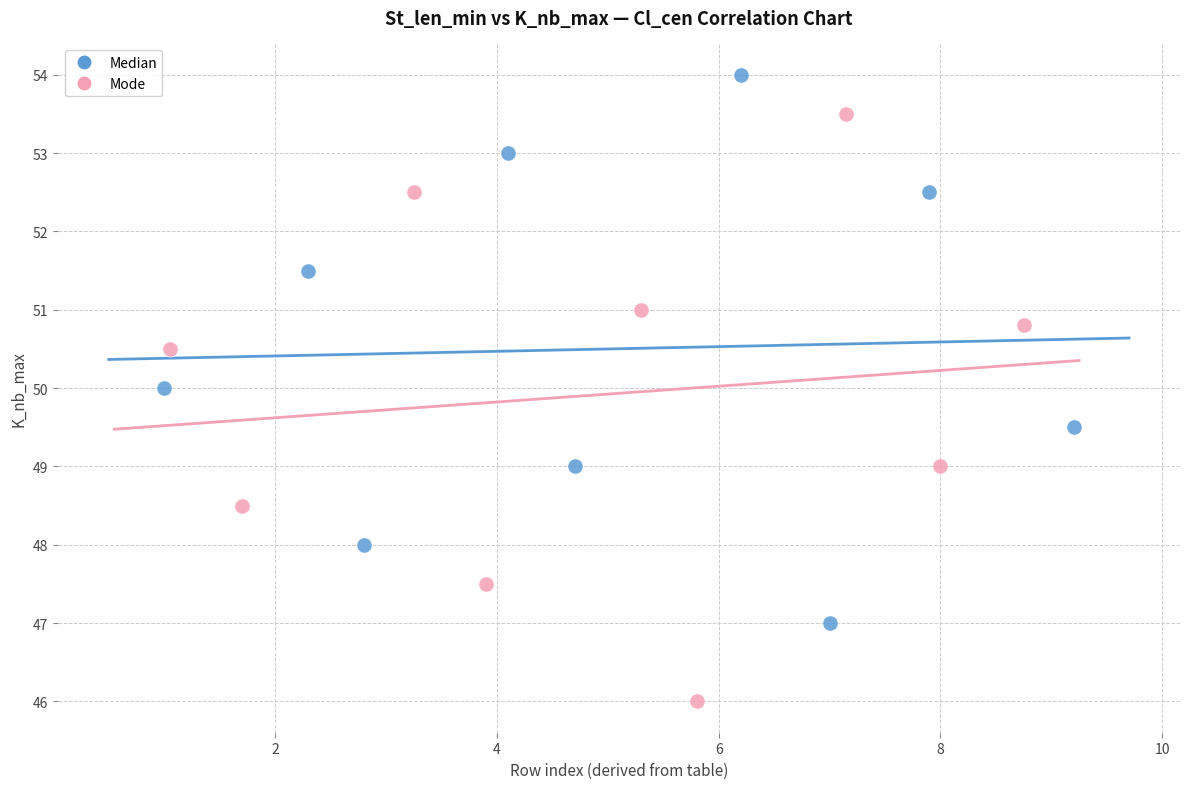

Which series reaches the minimum Y coordinate?

Mode